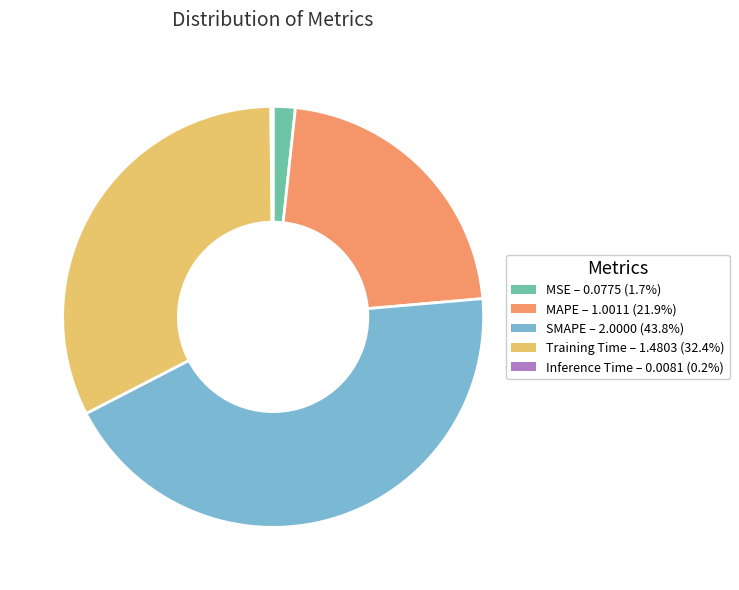

Does MAPE account for over 50% of the chart?

No